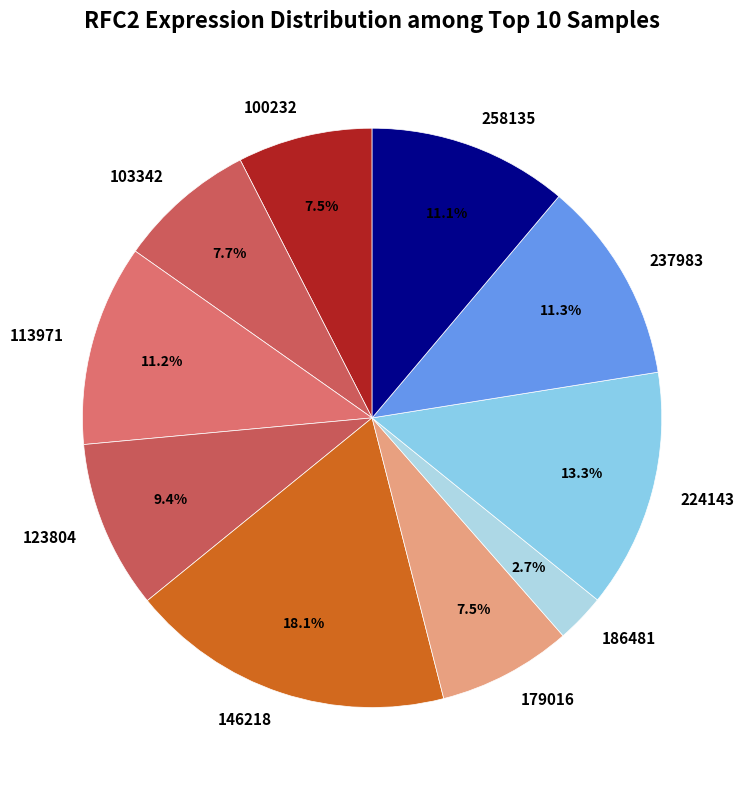

How many segments does this pie chart have?

10